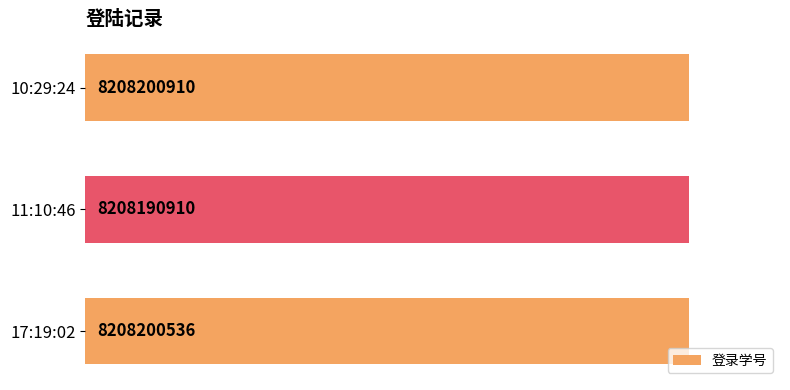

What is the average value?

8208197452